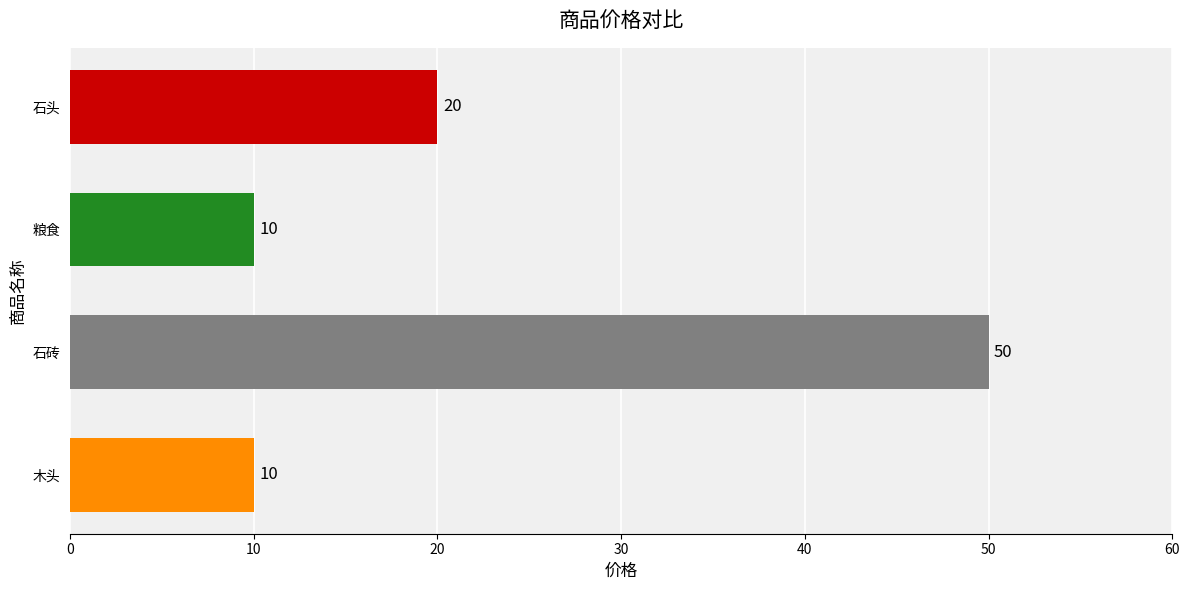

What is the smallest value displayed?

10